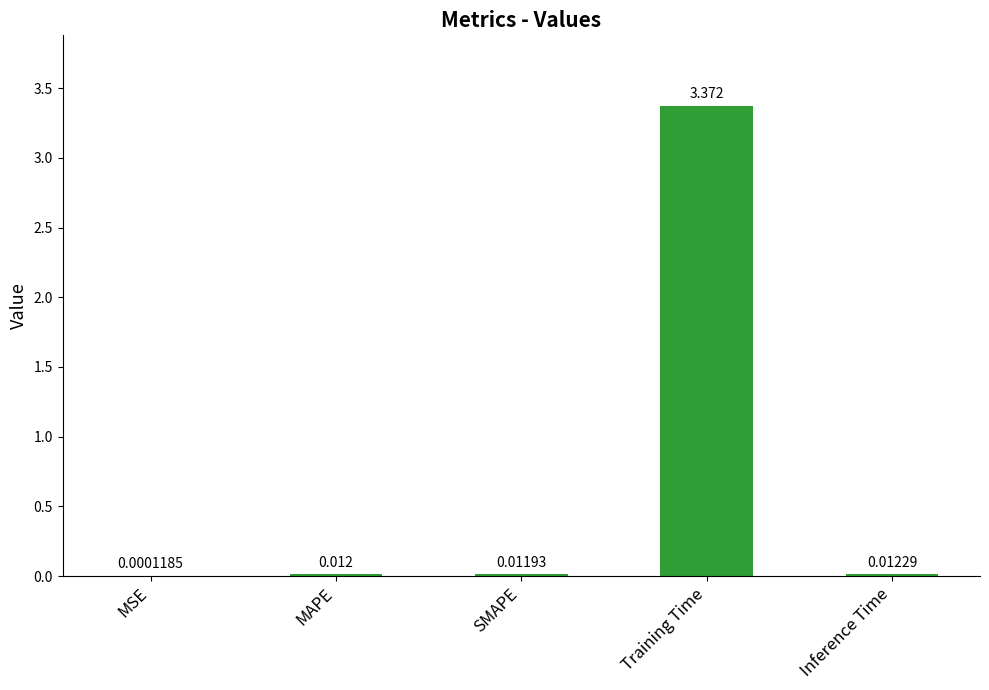

Where is the data nearest to the value 1?

Inference Time